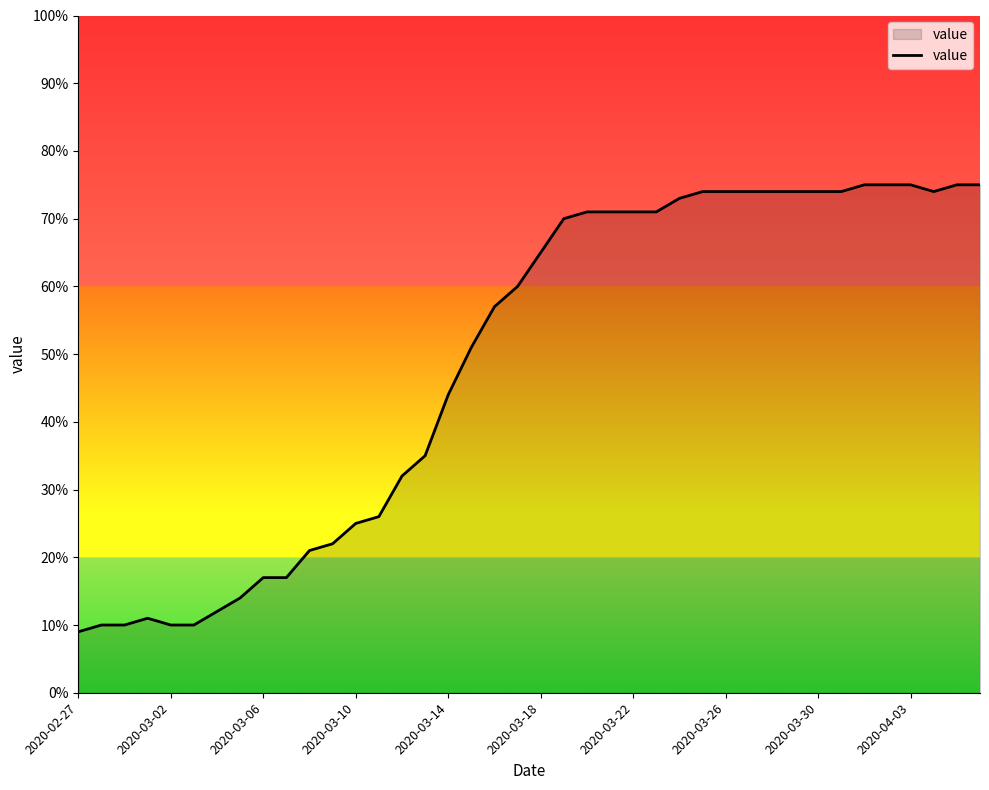

What is the greatest value displayed?

75